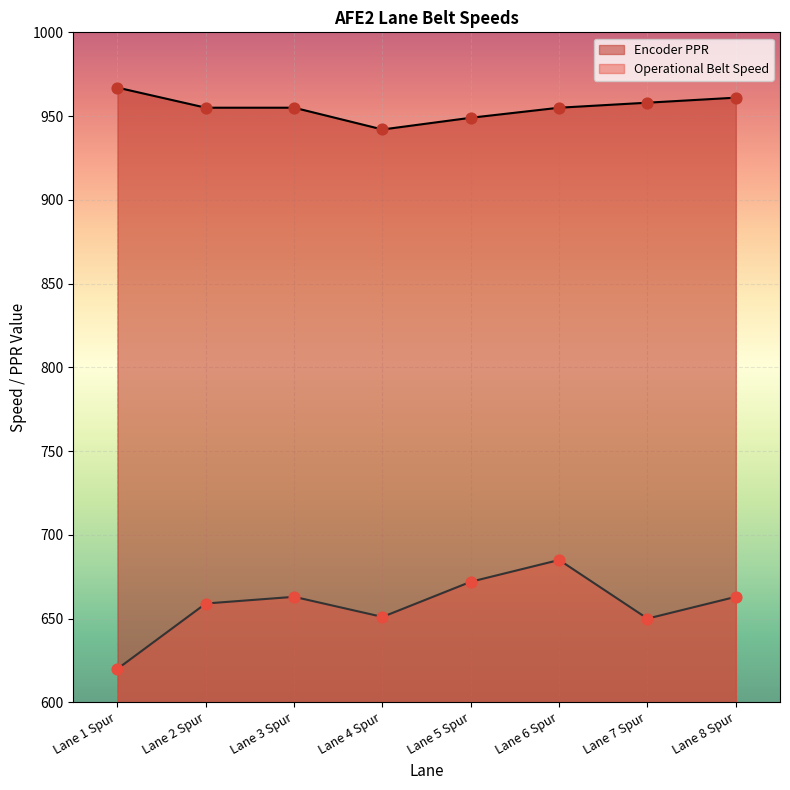

At which category is the sum across all series the highest?

Lane 6 Spur